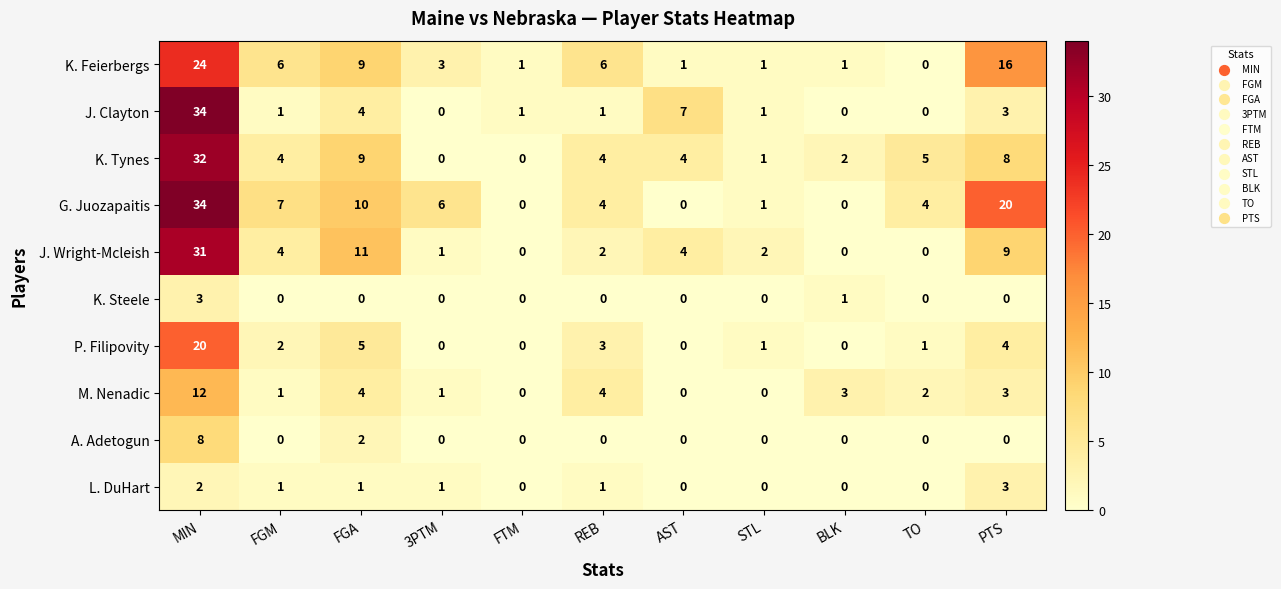

What is the sum of the A. Adetogun values at MIN and TO?

8